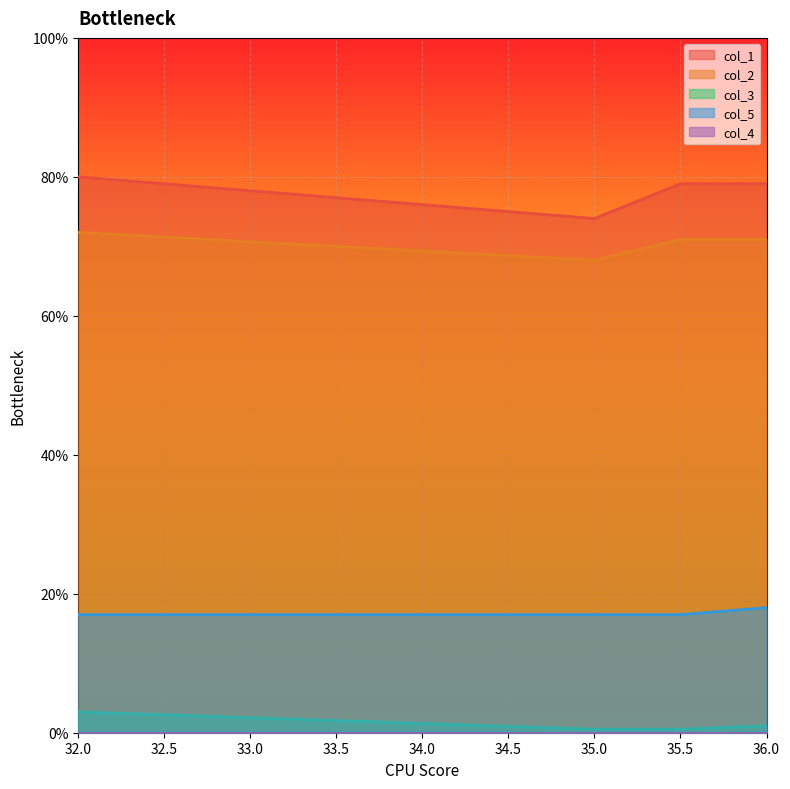

True or false: col_3 has more than 2 interior local peaks.

False